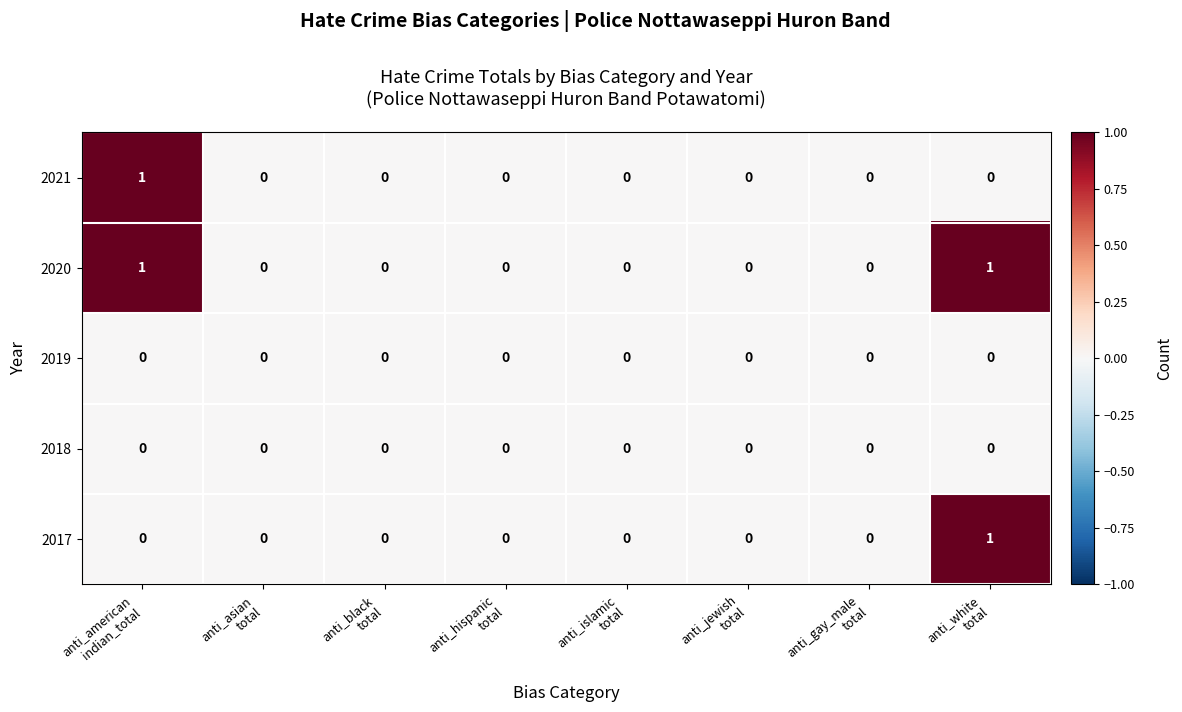

Which series has the largest total across all categories?

2020